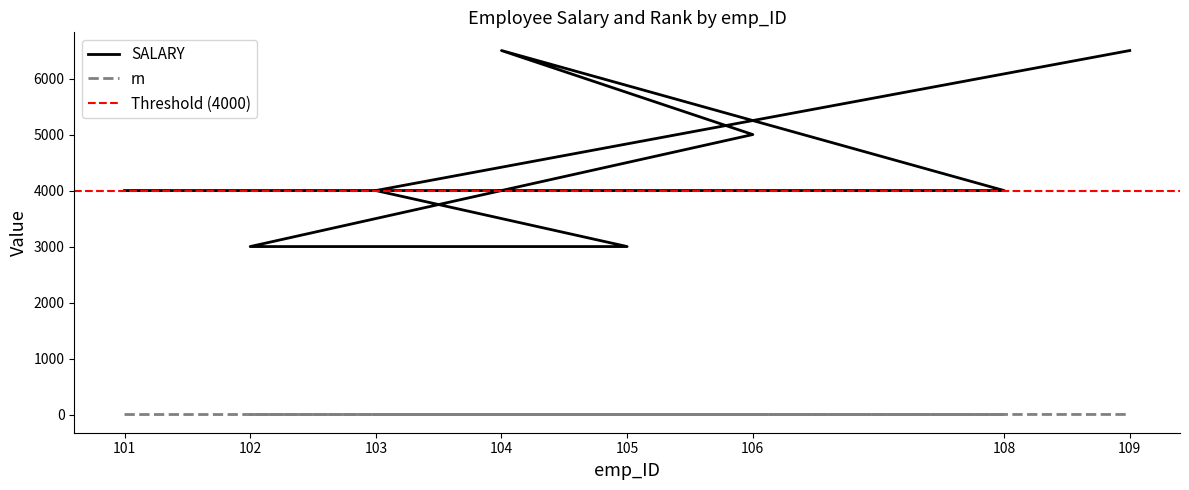

At which label is rn closest to 1?

101